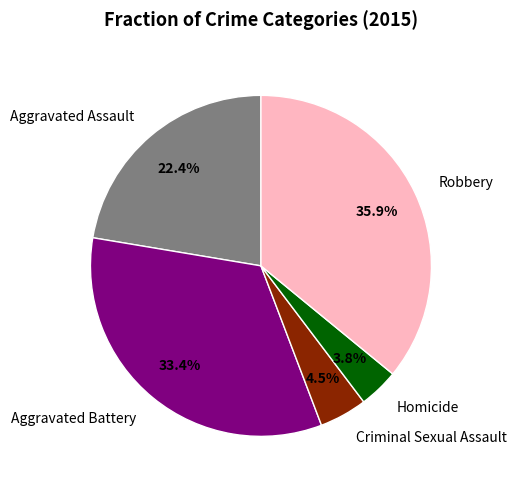

Rank the categories by value from lowest to highest.

Homicide, Criminal Sexual Assault, Aggravated Assault, Aggravated Battery, Robbery